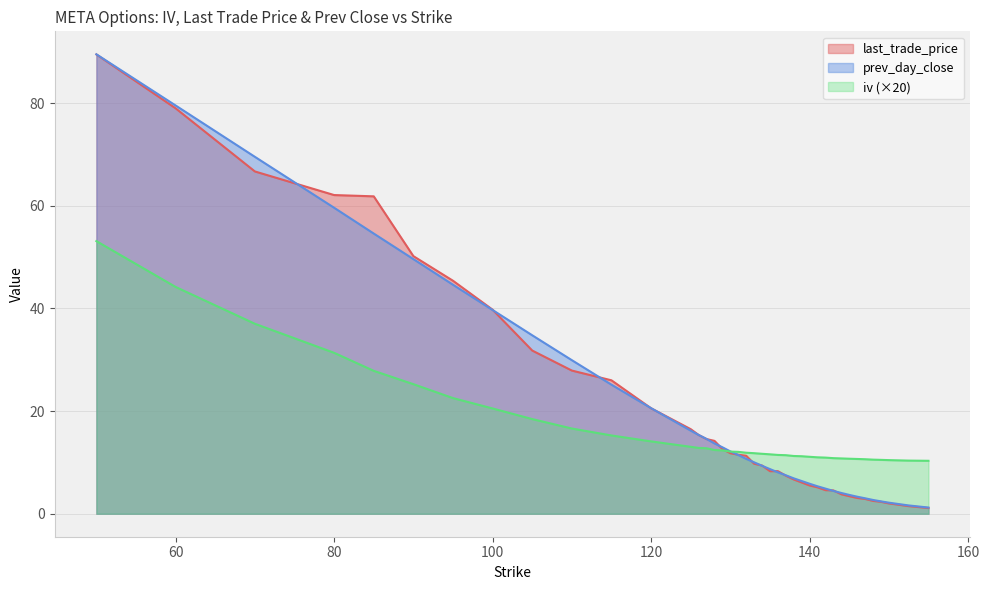

What is the sum of all iv values?

644.9